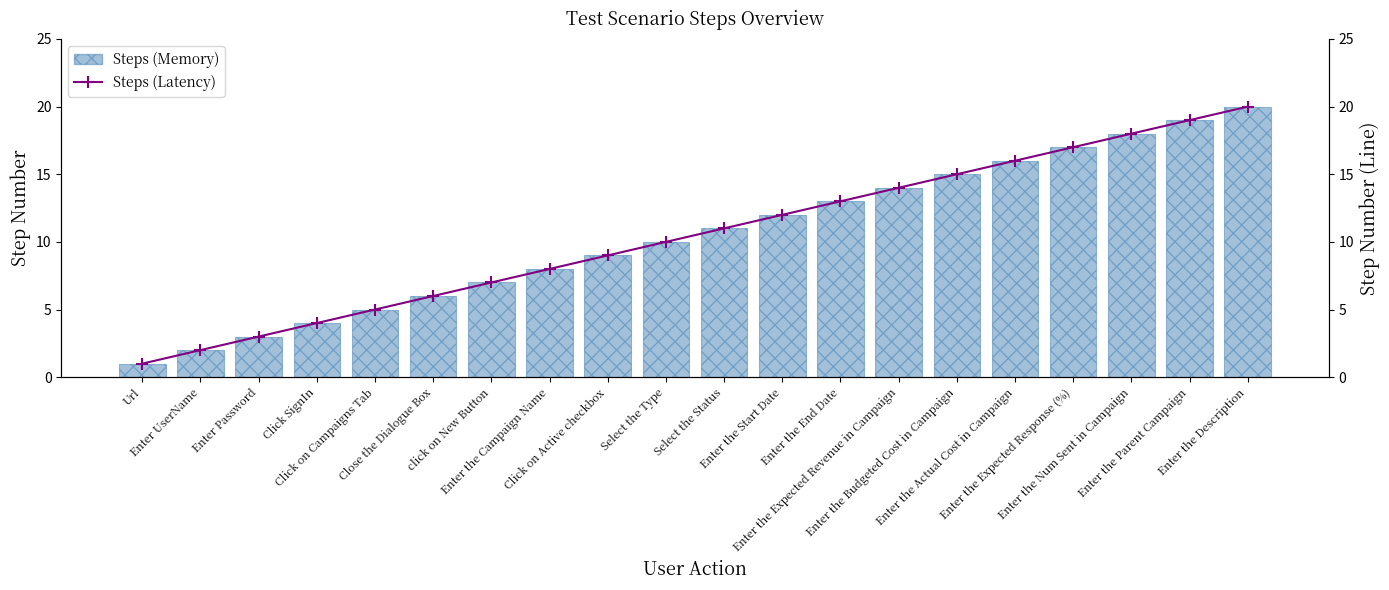

What position from the right is Enter UserName?

19